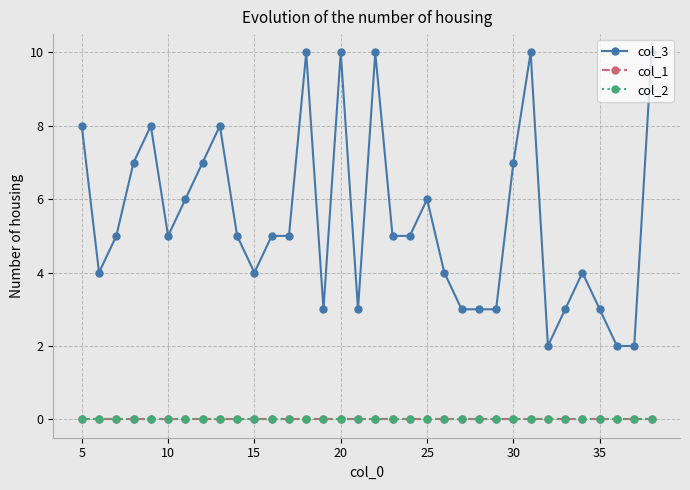

Does the chart display data point markers on the line(s)?

Yes